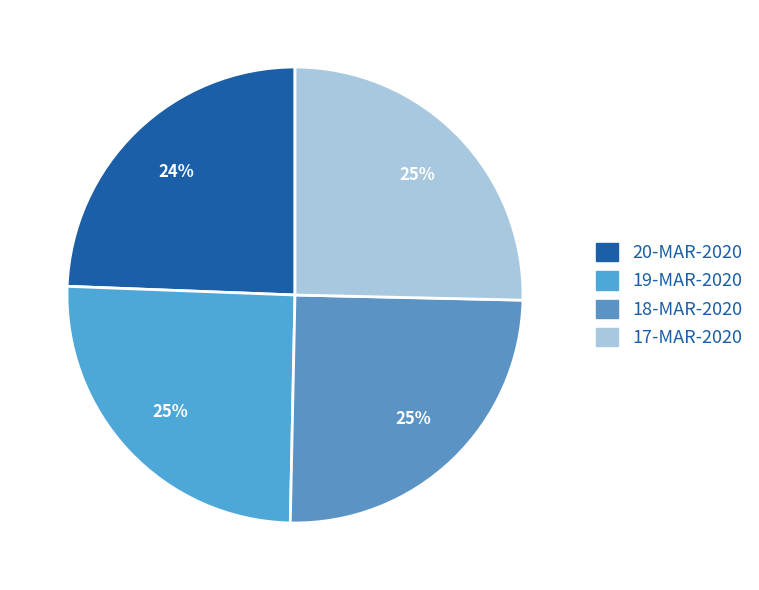

To the nearest percent, what portion does 19-MAR-2020 represent?

25%